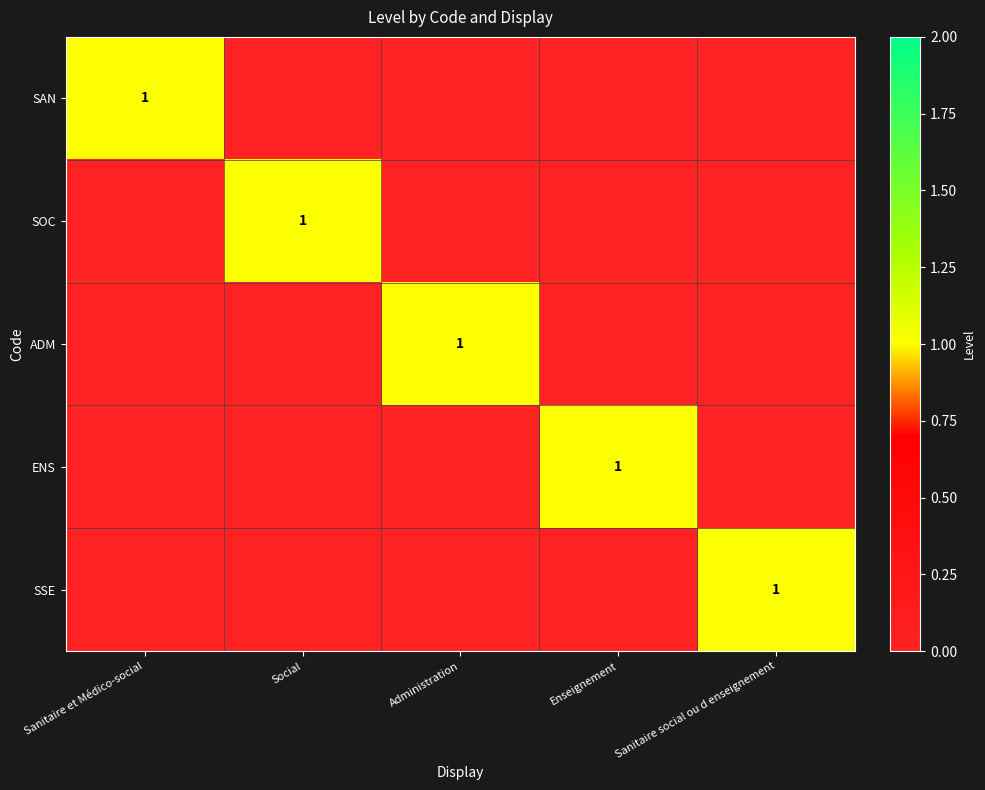

Is it true that SSE equals 2 at Sanitaire social ou d enseignement?

False